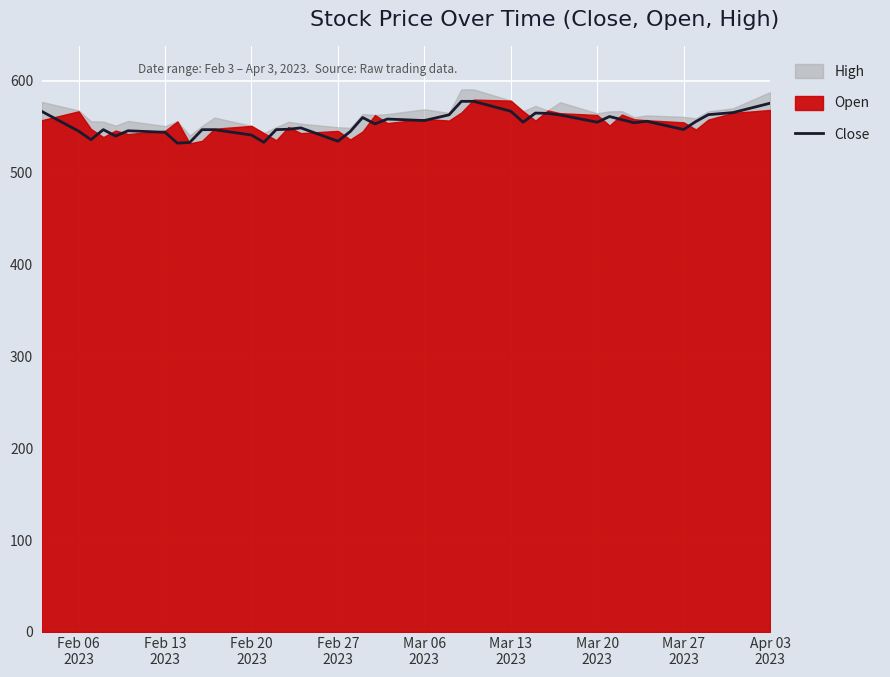

Reading left to right, list all the values displayed in this chart.

566.7	545.2	535.9	546.8	539.8	545.6	543.9	532.1	532.8	546.8	546.8	540.9	533.0	546.8	547.2	548.7	534.2	544.7	560.0	553.0	558.3	556.7	562.9	577.6	577.6	566.8	554.9	564.8	564.5	562.7	554.9	561.0	557.6	554.2	555.9	546.9	555.7	563.1	565.3	575.5